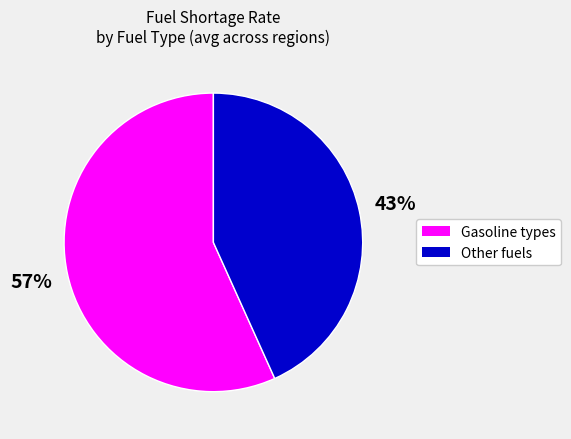

To the nearest percent, what is the average slice percentage?

50%